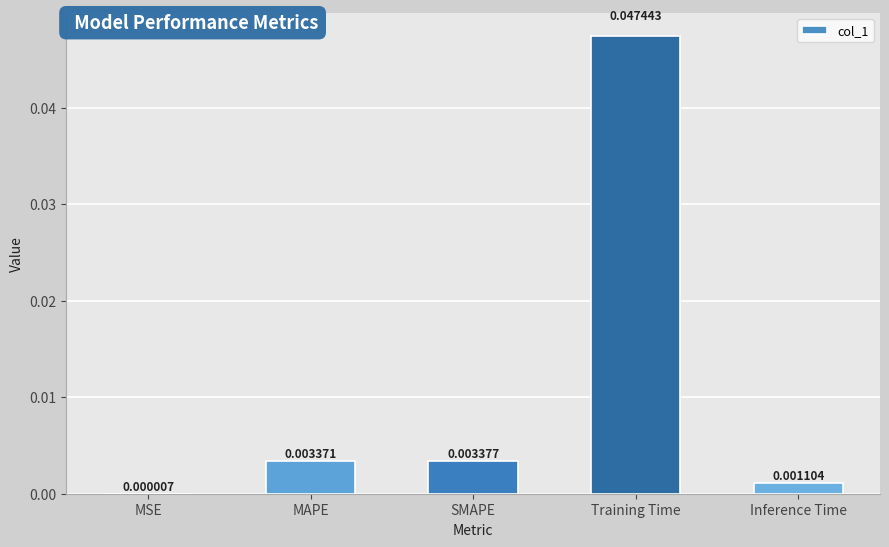

Between Inference Time and MAPE, which is larger?

MAPE